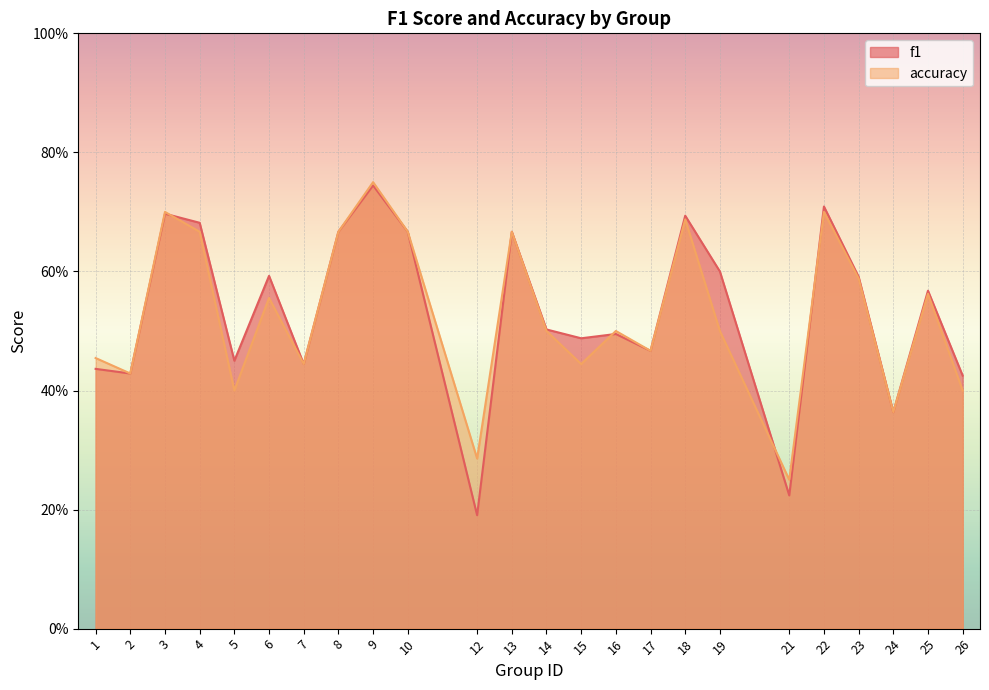

True or false: f1 and accuracy cross at least once.

True